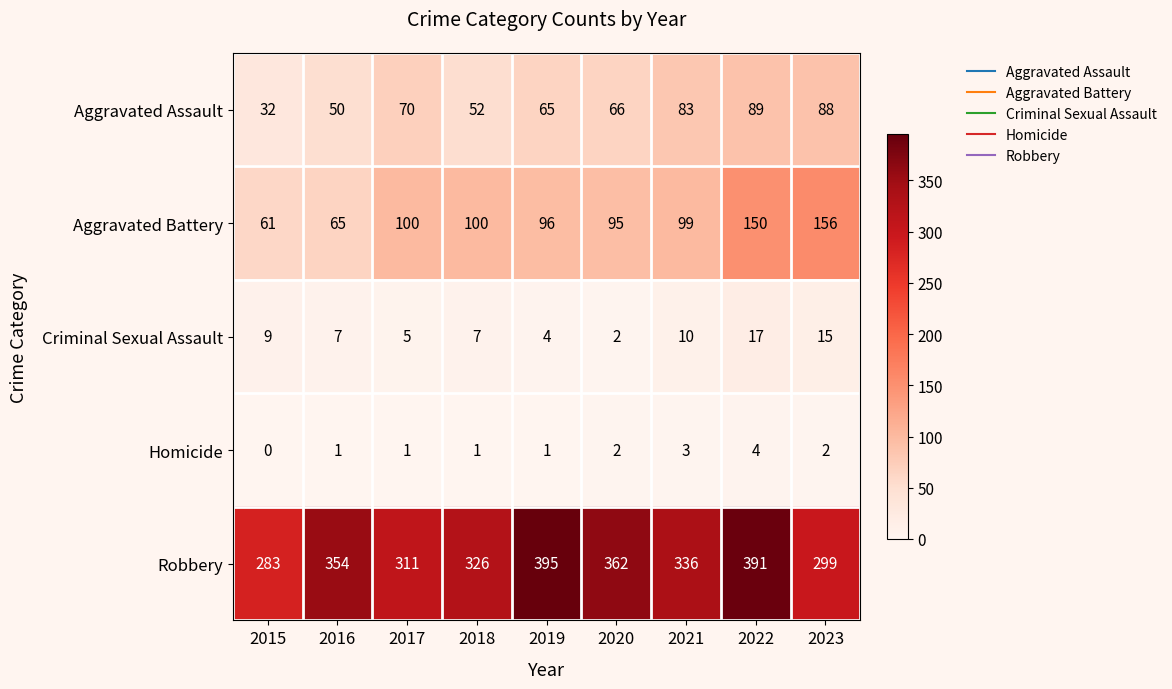

Between 2016 and 2021, which series saw the biggest shift?

Aggravated Battery